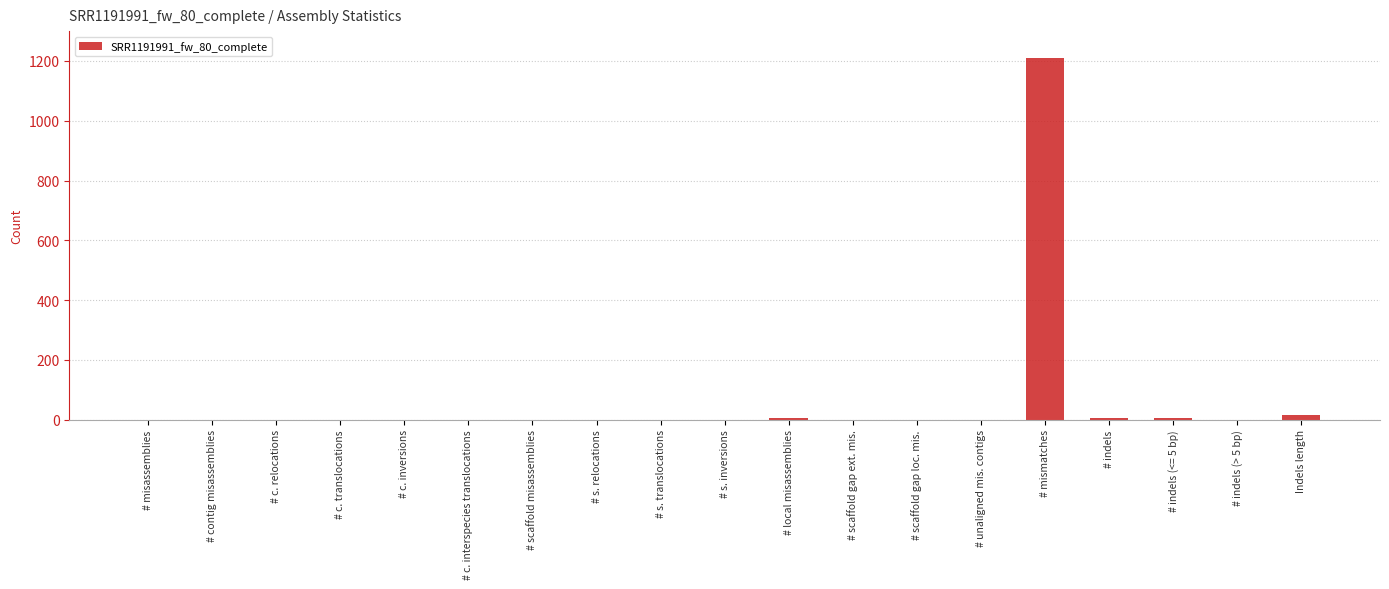

True or false: the data shows 524 at # scaffold misassemblies.

False